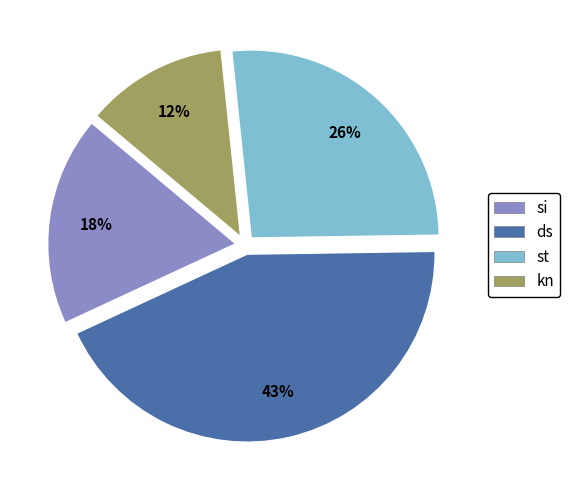

Which category has the biggest portion of the pie?

ds